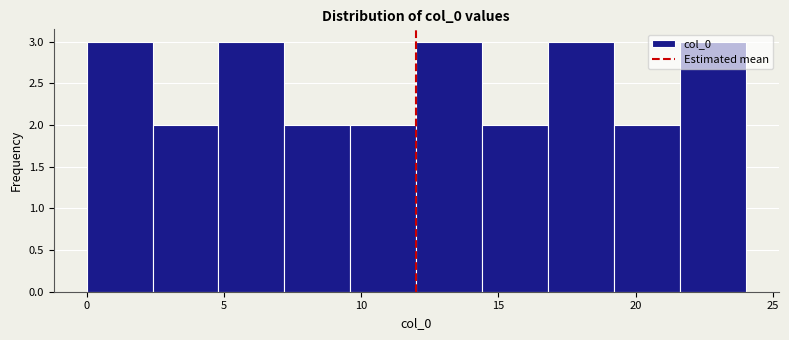

Reading left to right, transcribe this chart: for each bar, give the range it covers on the x-axis and its height. Neither the bar edges nor the heights are printed on the chart, so give them approximately, as read against the axes.

0.0 to 2.4: 3
2.4 to 4.8: 2
4.8 to 7.2: 3
7.2 to 9.6: 2
9.6 to 12.0: 2
12.0 to 14.4: 3
14.4 to 16.8: 2
16.8 to 19.2: 3
19.2 to 21.6: 2
21.6 to 24.0: 3